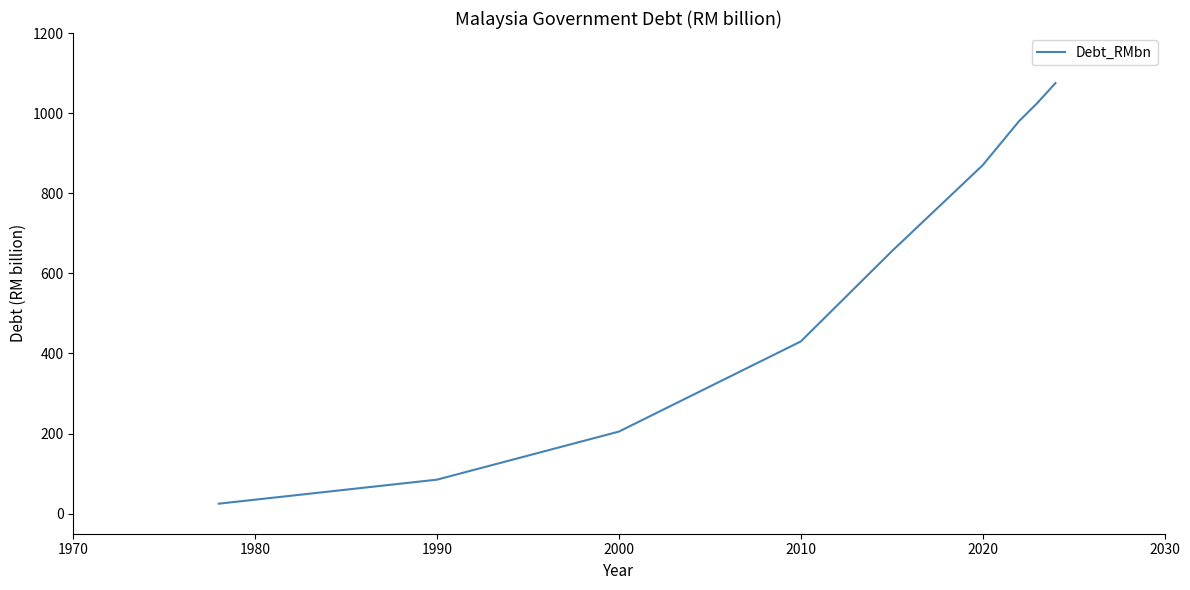

What is the greatest value displayed?

1075